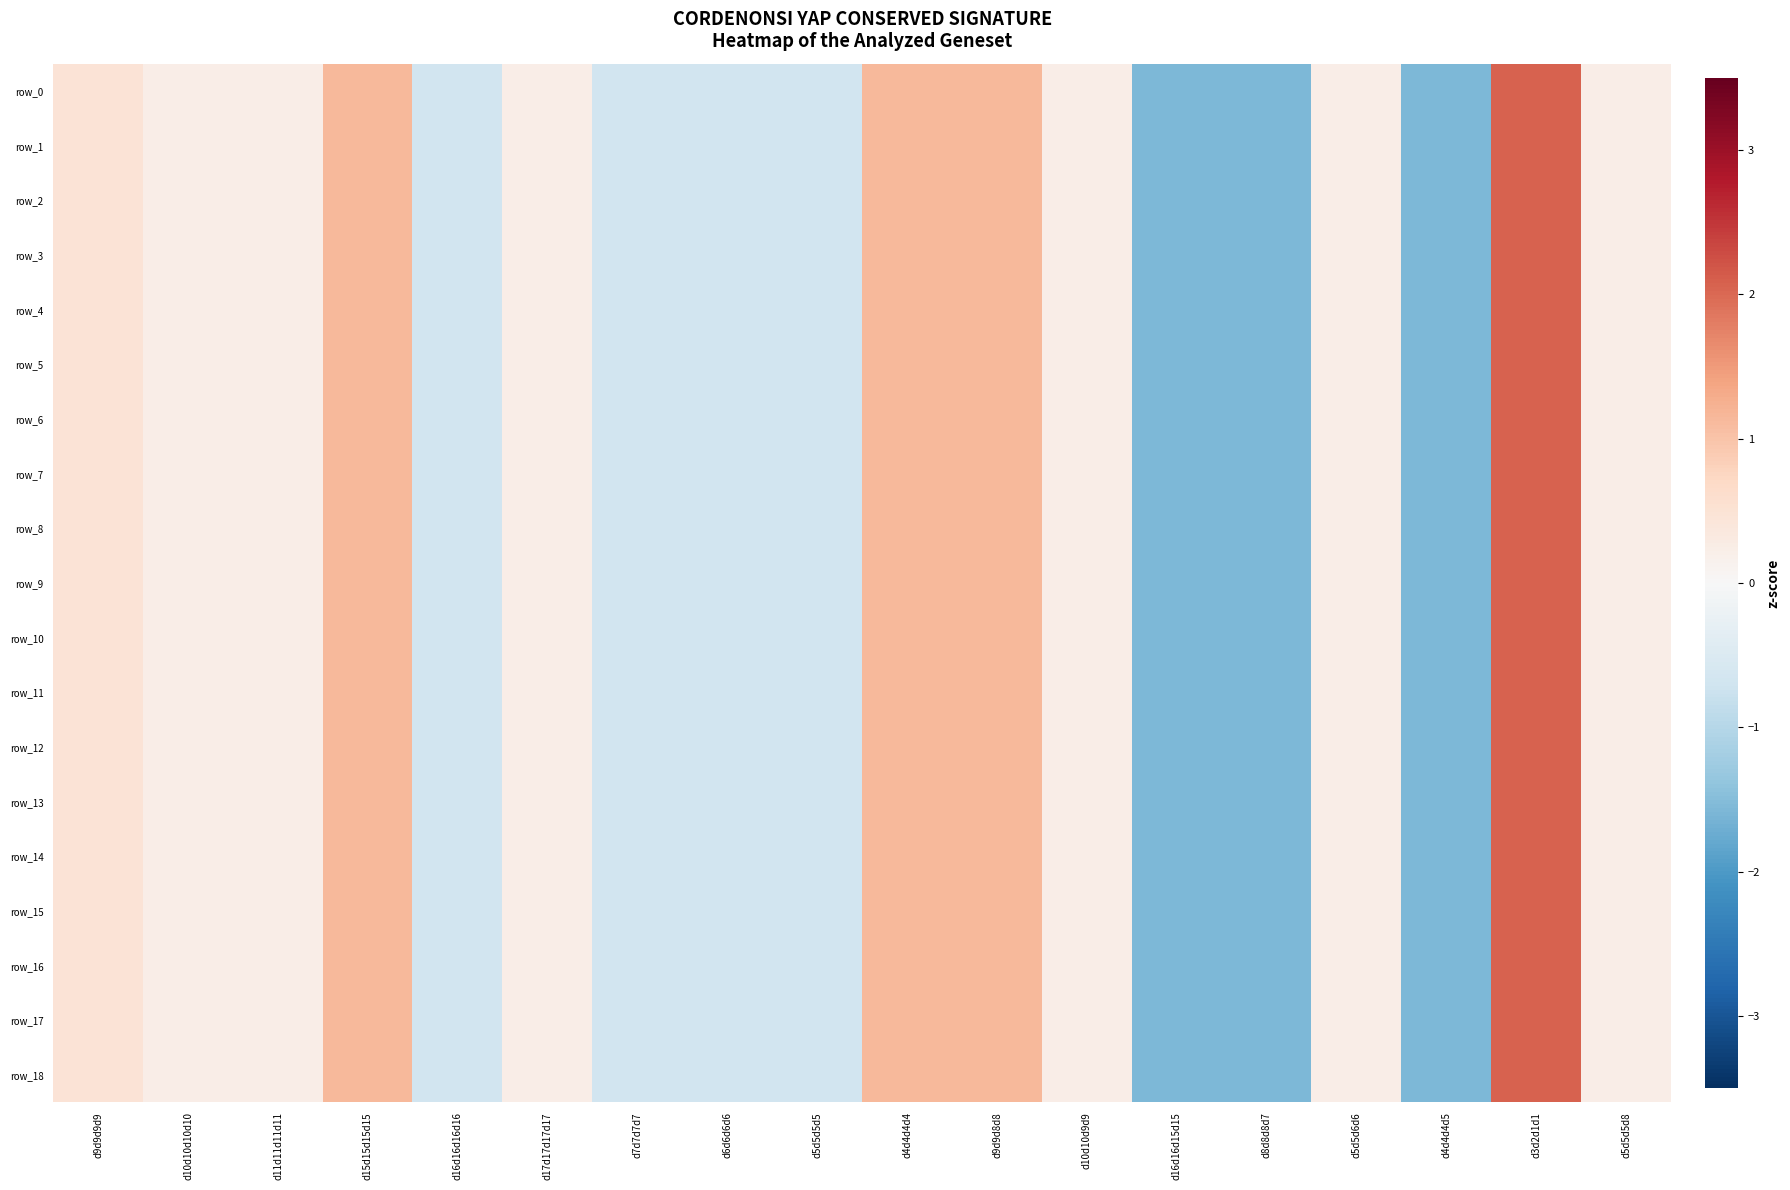

What is the approximate value of row_3 at d4d4d4d5?

-1.6